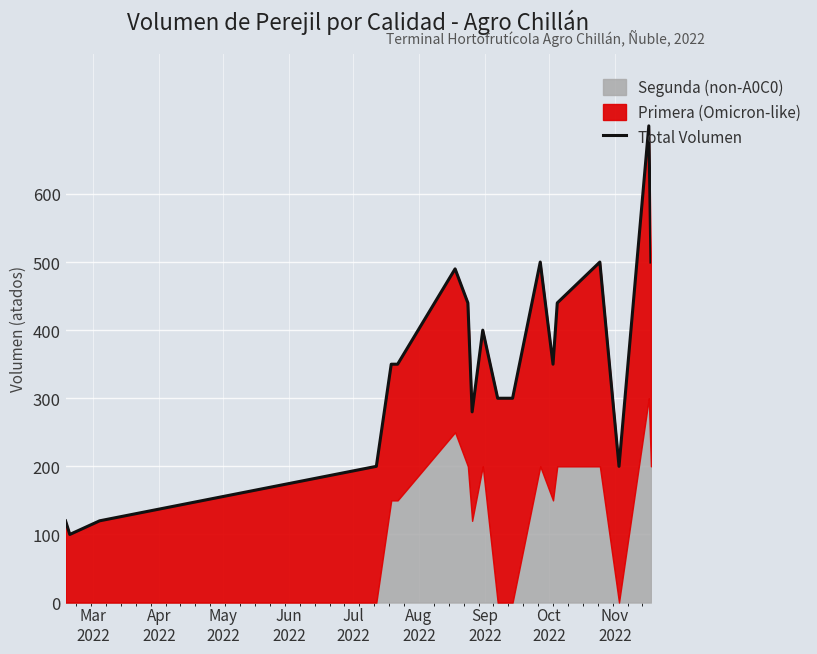

How many interior local valleys (lower than both neighbors) does the data have?

4